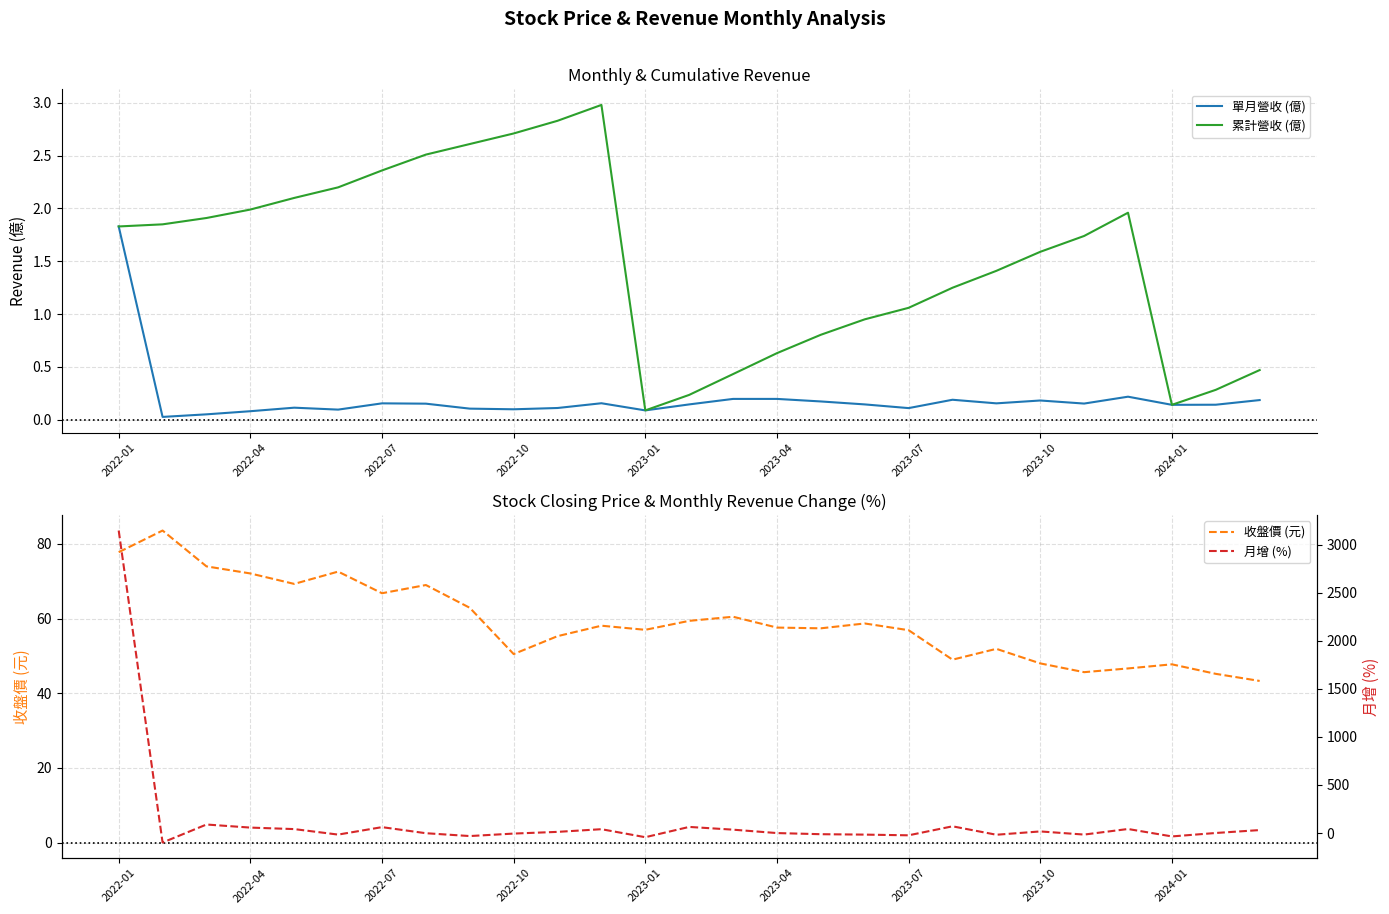

The 累計營收 (億) series shows 0.9 at 2022-01. True or false?

False